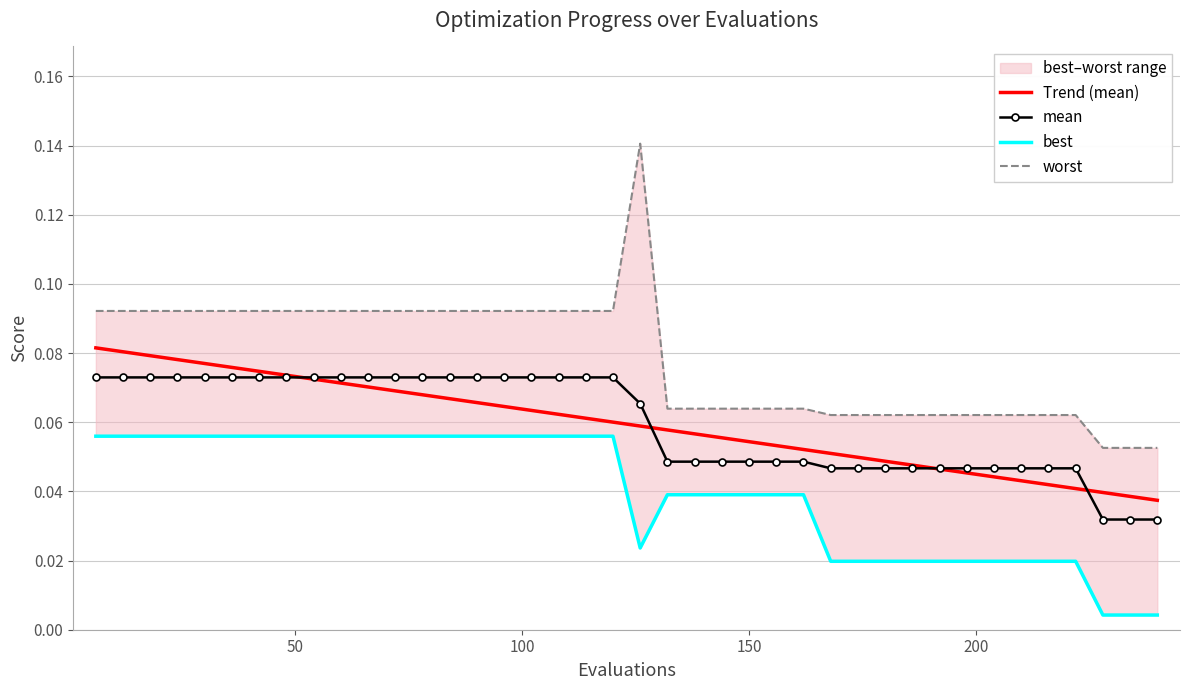

Reading left to right, what are all the values shown in this chart?

Trend (mean): 0.1	0.1	0.1	0.1	0.1	0.1	0.1	0.1	0.1	0.1	0.1	0.1	0.1	0.1	0.1	0.1	0.1	0.1	0.1	0.1	0.1	0.1	0.1	0.1	0.1	0.1	0.1	0.1	0.0	0.0	0.0	0.0	0.0	0.0	0.0	0.0	0.0	0.0	0.0	0.0
mean: 0.1	0.1	0.1	0.1	0.1	0.1	0.1	0.1	0.1	0.1	0.1	0.1	0.1	0.1	0.1	0.1	0.1	0.1	0.1	0.1	0.1	0.0	0.0	0.0	0.0	0.0	0.0	0.0	0.0	0.0	0.0	0.0	0.0	0.0	0.0	0.0	0.0	0.0	0.0	0.0
best: 0.1	0.1	0.1	0.1	0.1	0.1	0.1	0.1	0.1	0.1	0.1	0.1	0.1	0.1	0.1	0.1	0.1	0.1	0.1	0.1	0.0	0.0	0.0	0.0	0.0	0.0	0.0	0.0	0.0	0.0	0.0	0.0	0.0	0.0	0.0	0.0	0.0	0.0	0.0	0.0
worst: 0.1	0.1	0.1	0.1	0.1	0.1	0.1	0.1	0.1	0.1	0.1	0.1	0.1	0.1	0.1	0.1	0.1	0.1	0.1	0.1	0.1	0.1	0.1	0.1	0.1	0.1	0.1	0.1	0.1	0.1	0.1	0.1	0.1	0.1	0.1	0.1	0.1	0.1	0.1	0.1